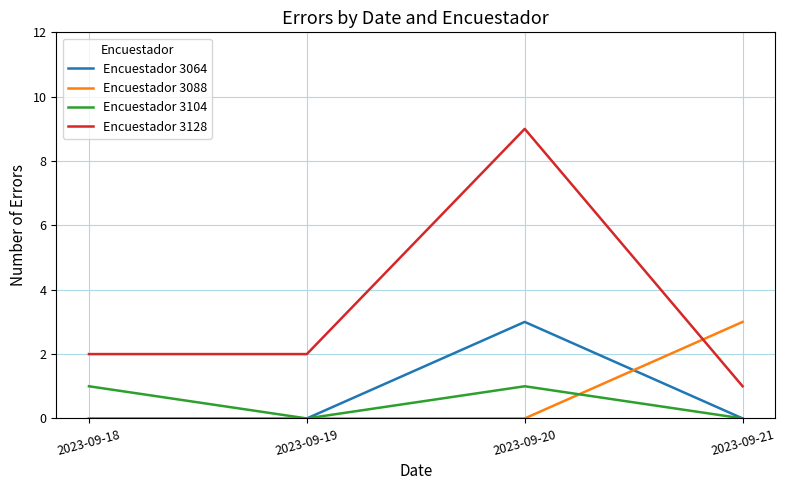

Which series has the widest spread of values?

Encuestador 3128